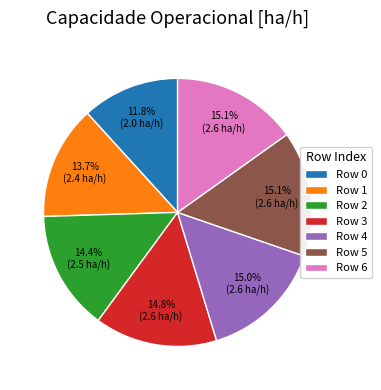

How much of the chart is everything except Row 6?

84.9%